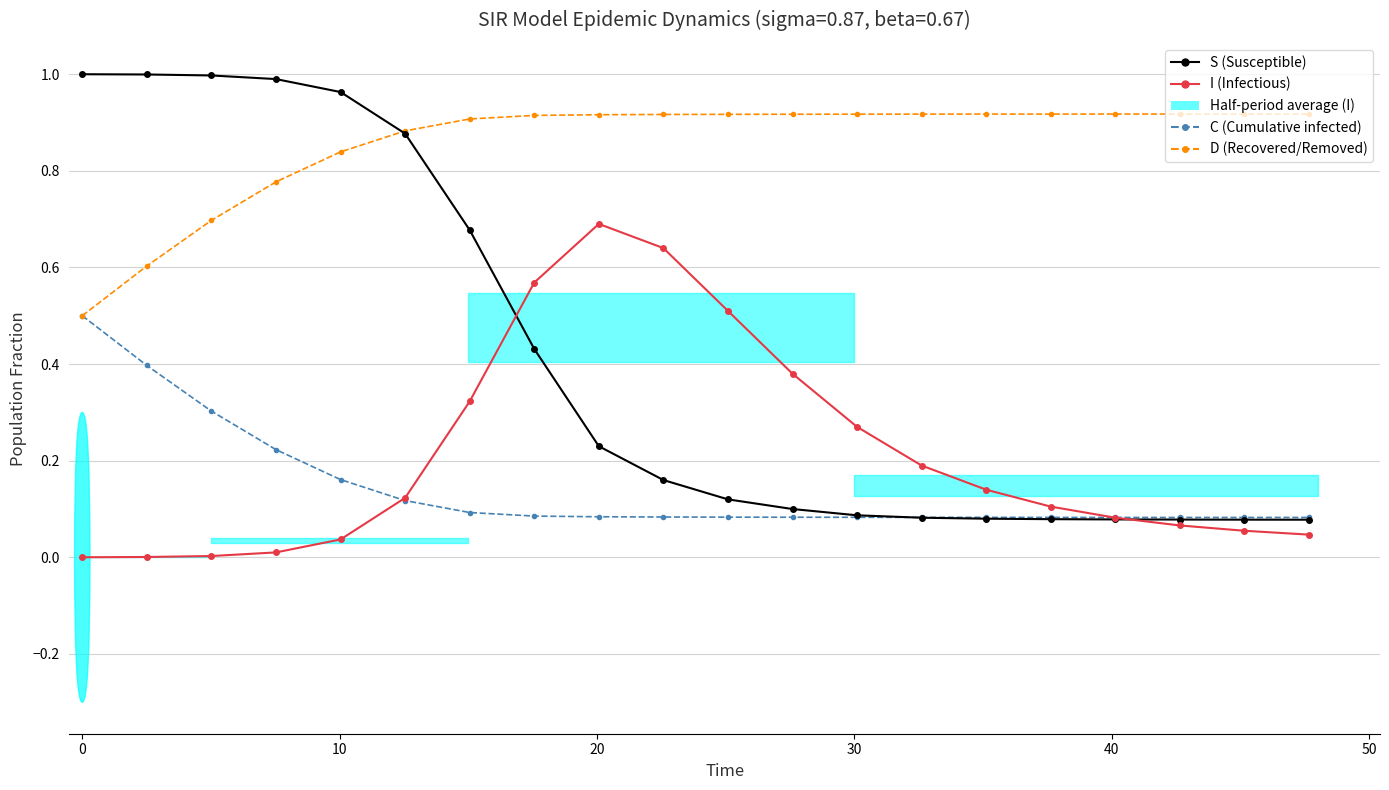

True or false: I (Infectious) has more than 0 interior local peaks.

True